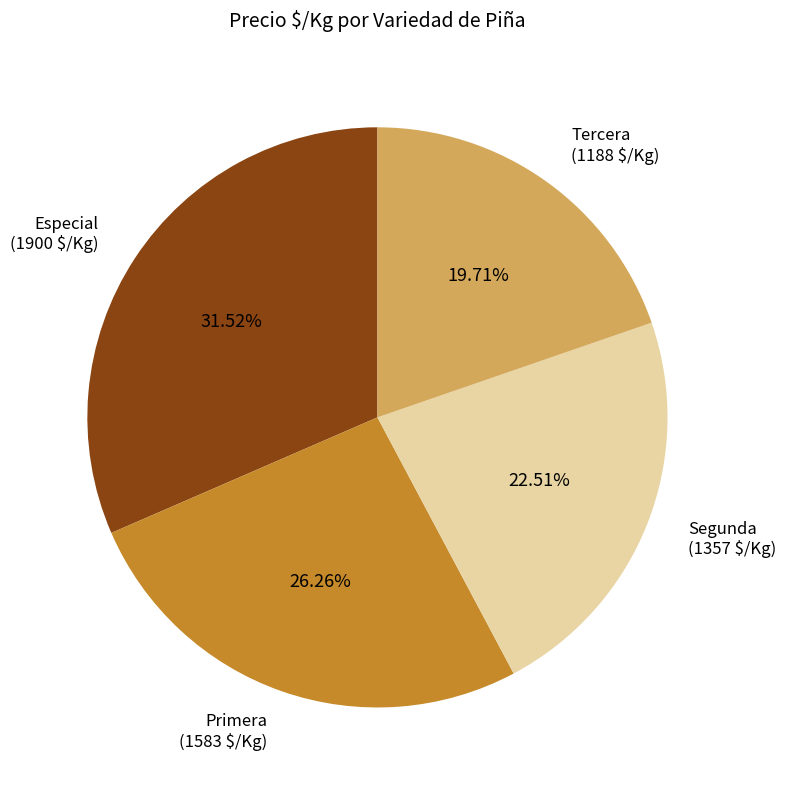

True or false: Segunda accounts for 23% of the total.

True